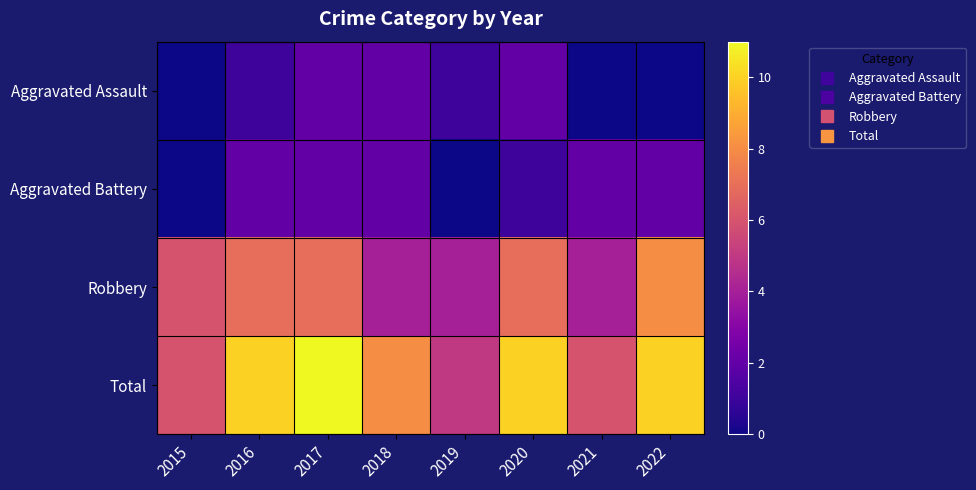

Reading left to right, transcribe all the data shown in this chart.

Aggravated Assault: 2015=0	2016=1	2017=2	2018=2	2019=1	2020=2	2021=0	2022=0
Aggravated Battery: 2015=0	2016=2	2017=2	2018=2	2019=0	2020=1	2021=2	2022=2
Robbery: 2015=6	2016=7	2017=7	2018=4	2019=4	2020=7	2021=4	2022=8
Total: 2015=6	2016=10	2017=11	2018=8	2019=5	2020=10	2021=6	2022=10